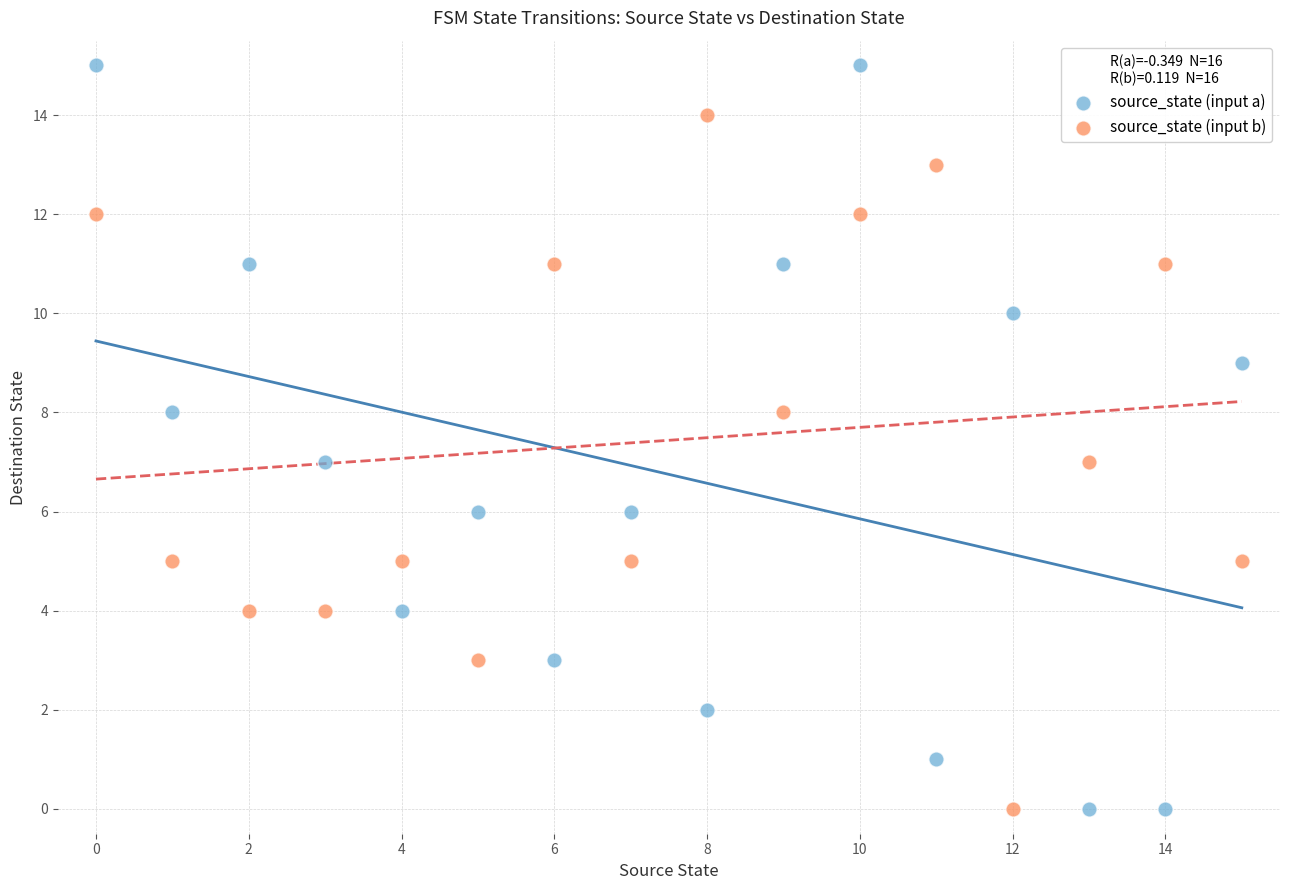

Which series has the largest Y range (max minus min)?

source_state (input a)